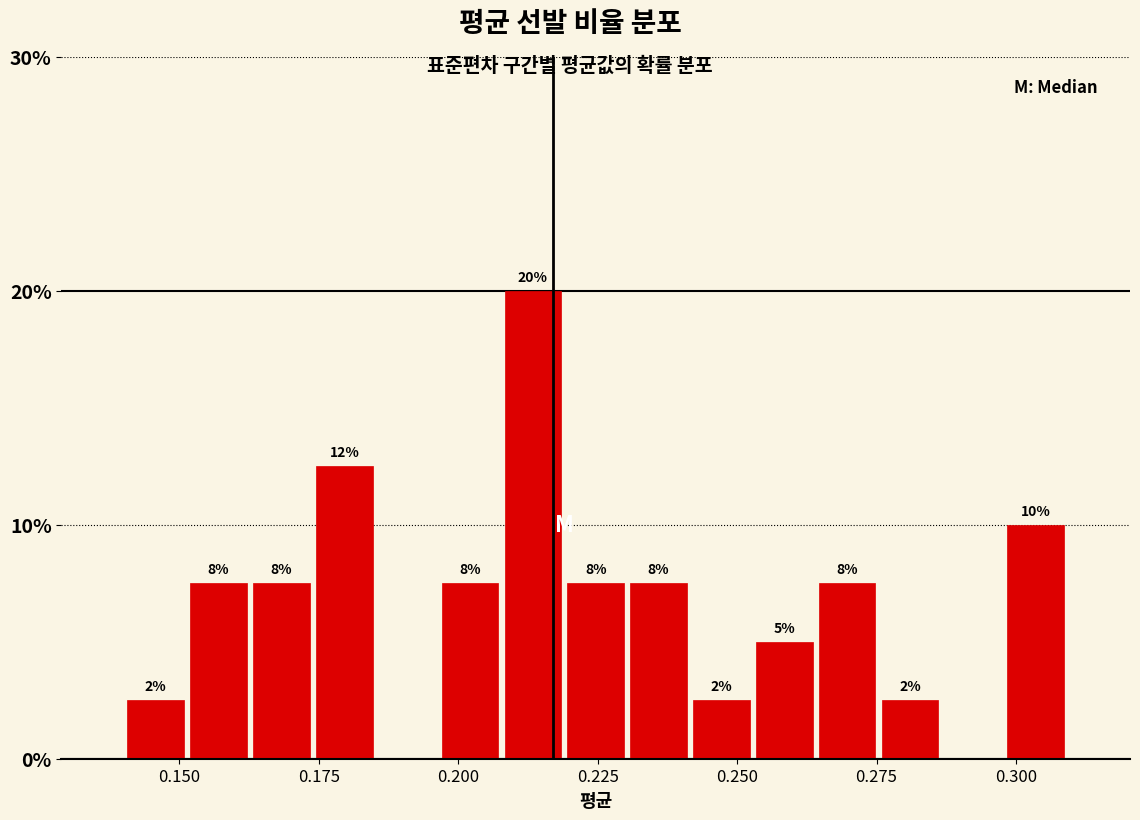

Read against the x-axis, roughly where is the centre of the tallest bar?

0.215